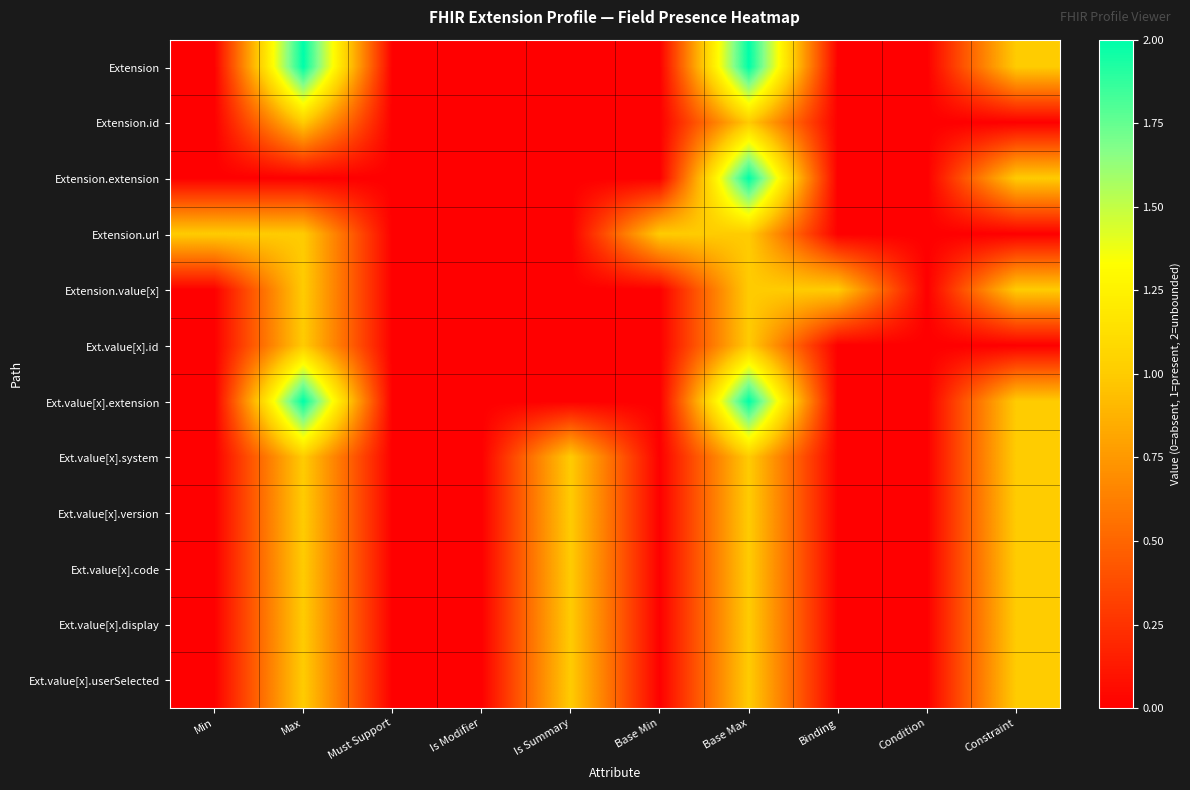

Reading left to right, extract all data points from this chart.

Extension: Min=0	Max=2	Must Support=0	Is Modifier=0	Is Summary=0	Base Min=0	Base Max=2	Binding=0	Condition=0	Constraint=1
Extension.id: Min=0	Max=1	Must Support=0	Is Modifier=0	Is Summary=0	Base Min=0	Base Max=1	Binding=0	Condition=0	Constraint=0
Extension.extension: Min=0	Max=0	Must Support=0	Is Modifier=0	Is Summary=0	Base Min=0	Base Max=2	Binding=0	Condition=0	Constraint=1
Extension.url: Min=1	Max=1	Must Support=0	Is Modifier=0	Is Summary=0	Base Min=1	Base Max=1	Binding=0	Condition=0	Constraint=0
Extension.value[x]: Min=0	Max=1	Must Support=0	Is Modifier=0	Is Summary=0	Base Min=0	Base Max=1	Binding=1	Condition=0	Constraint=1
Ext.value[x].id: Min=0	Max=1	Must Support=0	Is Modifier=0	Is Summary=0	Base Min=0	Base Max=1	Binding=0	Condition=0	Constraint=0
Ext.value[x].extension: Min=0	Max=2	Must Support=0	Is Modifier=0	Is Summary=0	Base Min=0	Base Max=2	Binding=0	Condition=0	Constraint=1
Ext.value[x].system: Min=0	Max=1	Must Support=0	Is Modifier=0	Is Summary=1	Base Min=0	Base Max=1	Binding=0	Condition=0	Constraint=1
Ext.value[x].version: Min=0	Max=1	Must Support=0	Is Modifier=0	Is Summary=1	Base Min=0	Base Max=1	Binding=0	Condition=0	Constraint=1
Ext.value[x].code: Min=0	Max=1	Must Support=0	Is Modifier=0	Is Summary=1	Base Min=0	Base Max=1	Binding=0	Condition=0	Constraint=1
Ext.value[x].display: Min=0	Max=1	Must Support=0	Is Modifier=0	Is Summary=1	Base Min=0	Base Max=1	Binding=0	Condition=0	Constraint=1
Ext.value[x].userSelected: Min=0	Max=1	Must Support=0	Is Modifier=0	Is Summary=1	Base Min=0	Base Max=1	Binding=0	Condition=0	Constraint=1